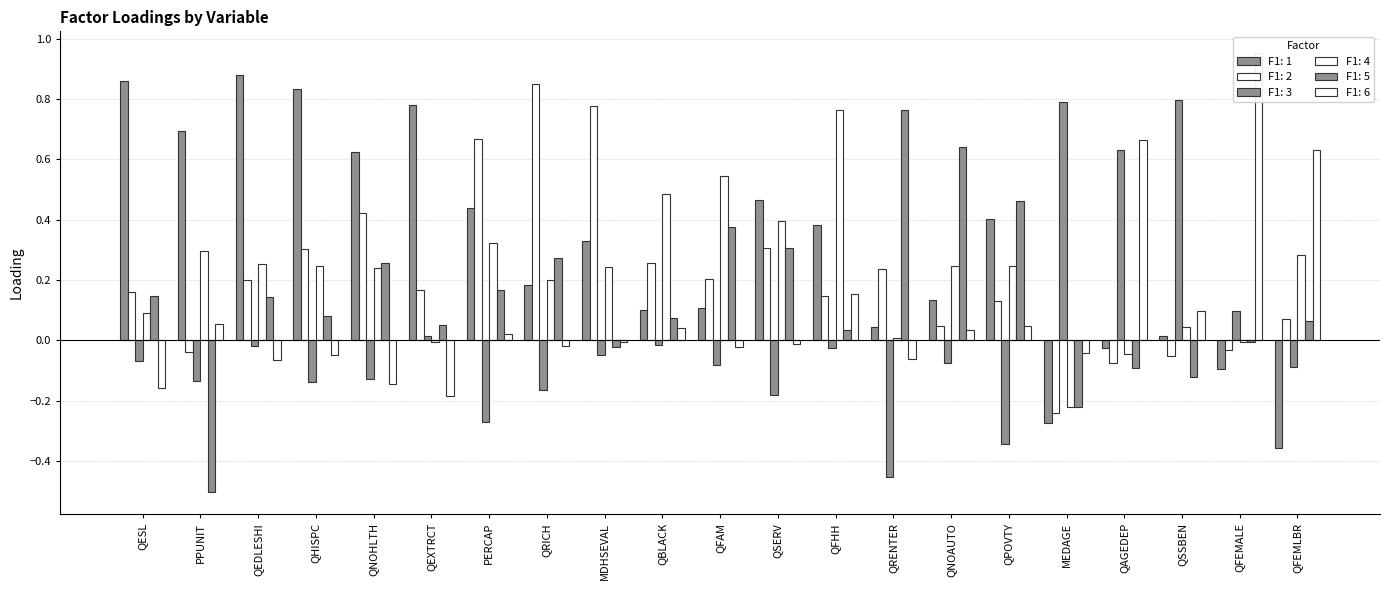

At which label is F1: 3 closest to 0?

QEXTRCT